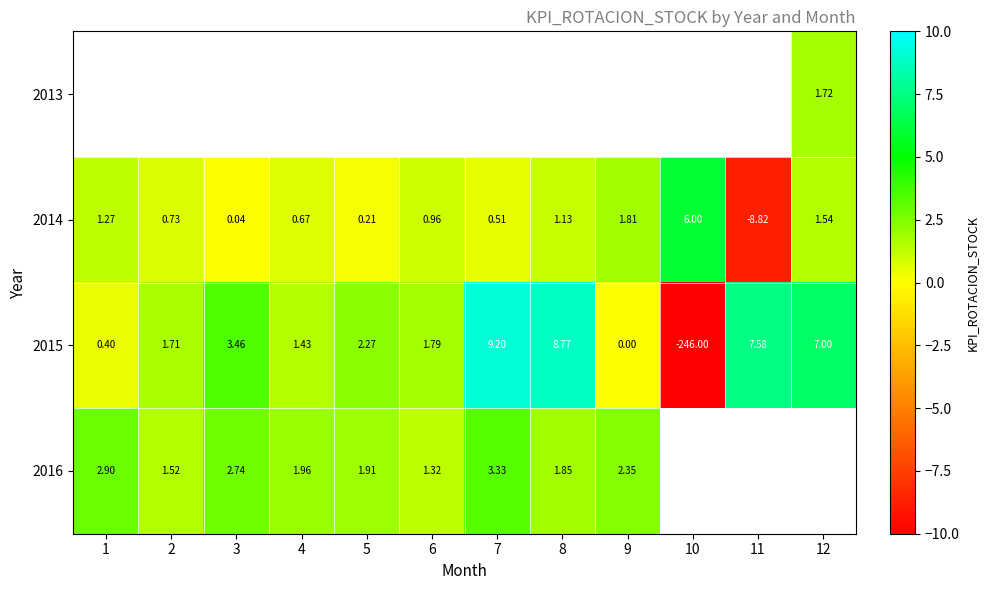

What is the approximate value of 2014 at 10?

6.0